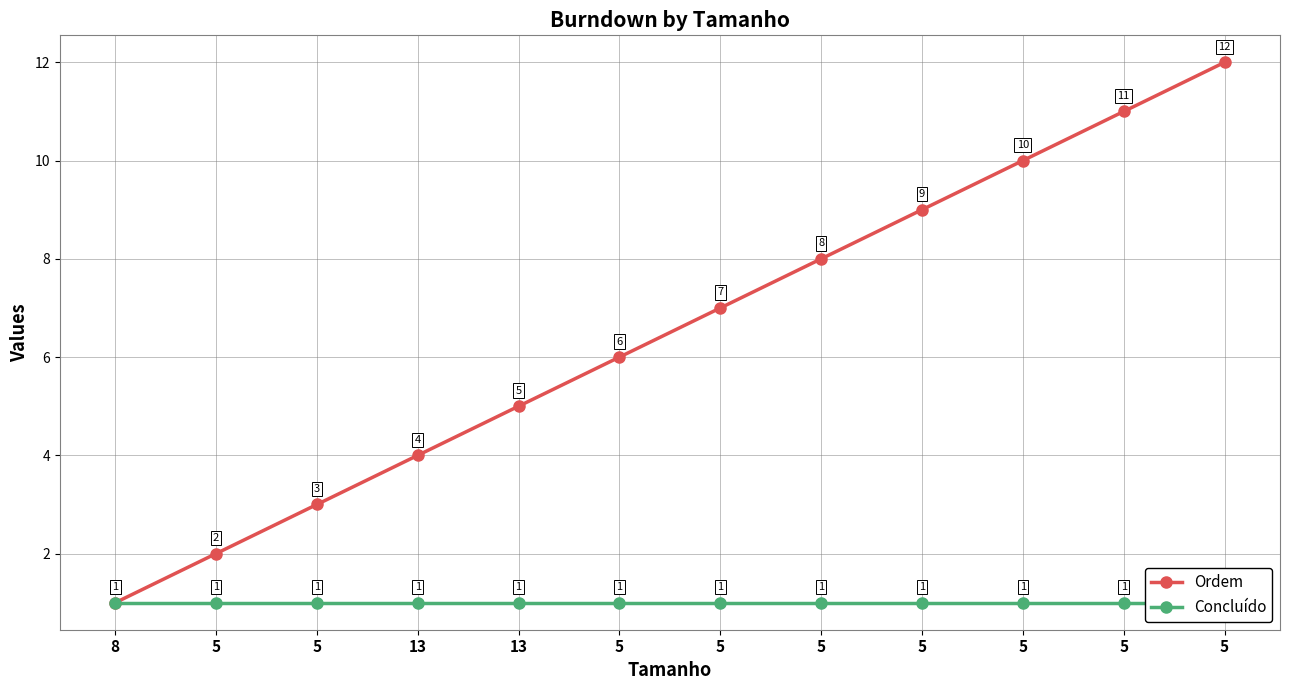

Between 5 and 5, which series saw the biggest shift?

Ordem